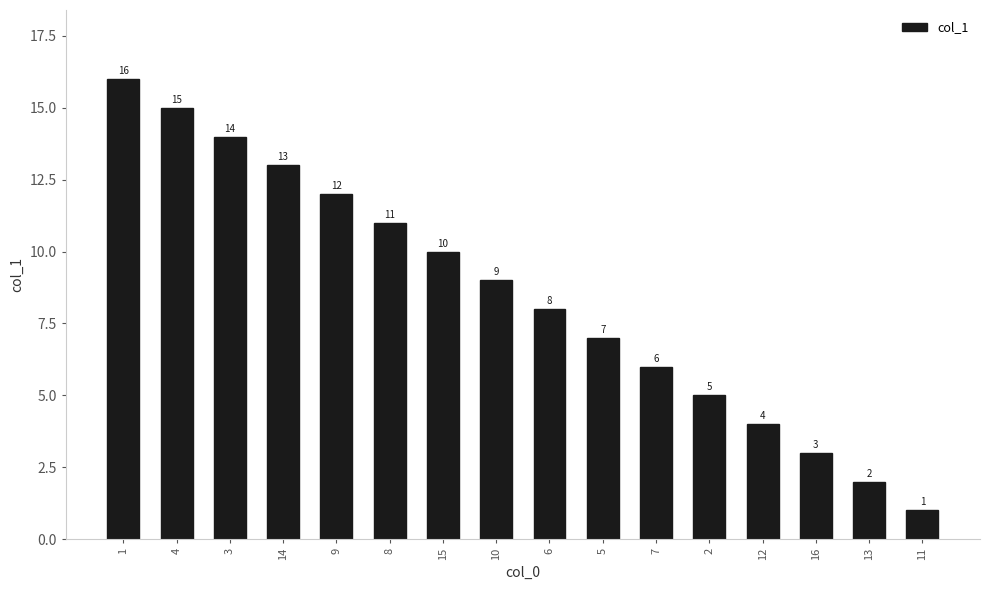

Is it true that the value at 13 is 3?

False